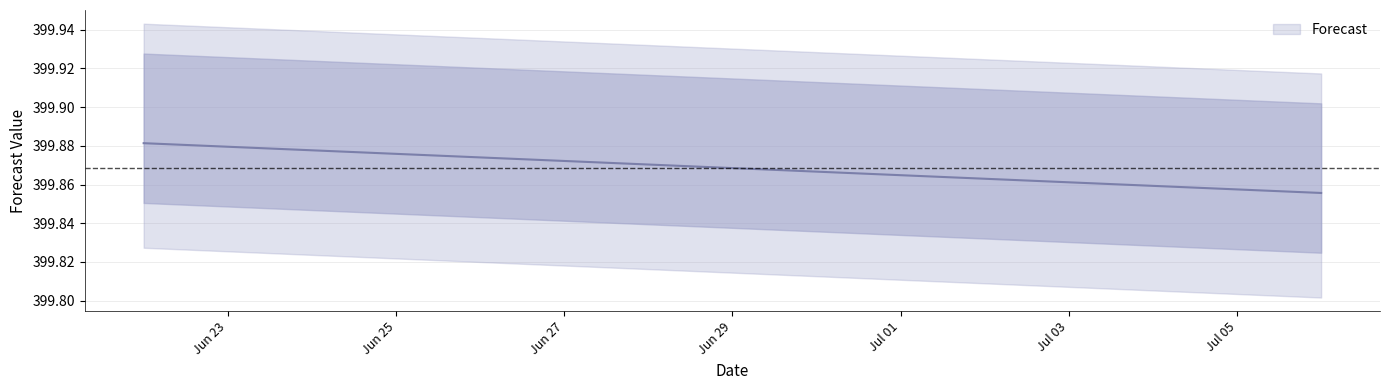

Which label corresponds to the smallest value in the chart?

2020-07-06